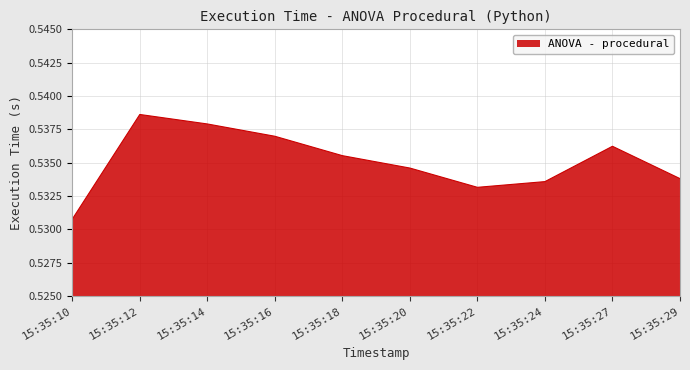

True or false: the data has more than 0 interior local peaks.

True